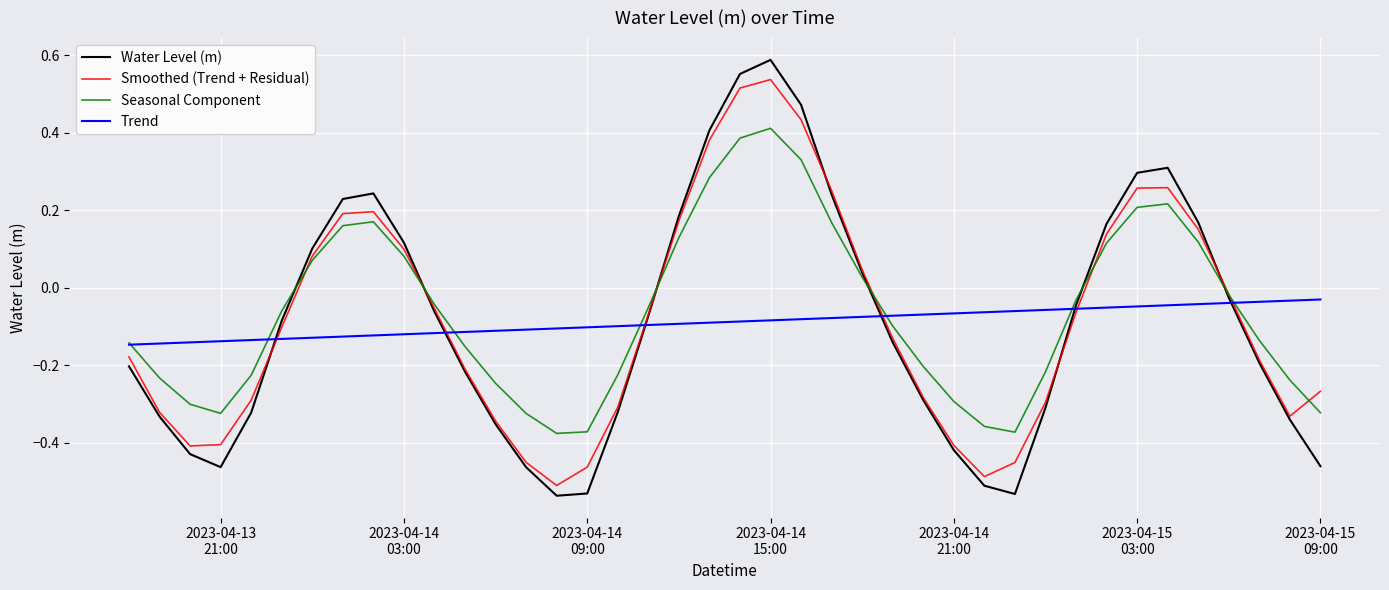

At how many categories does at least one series exceed 0?

15